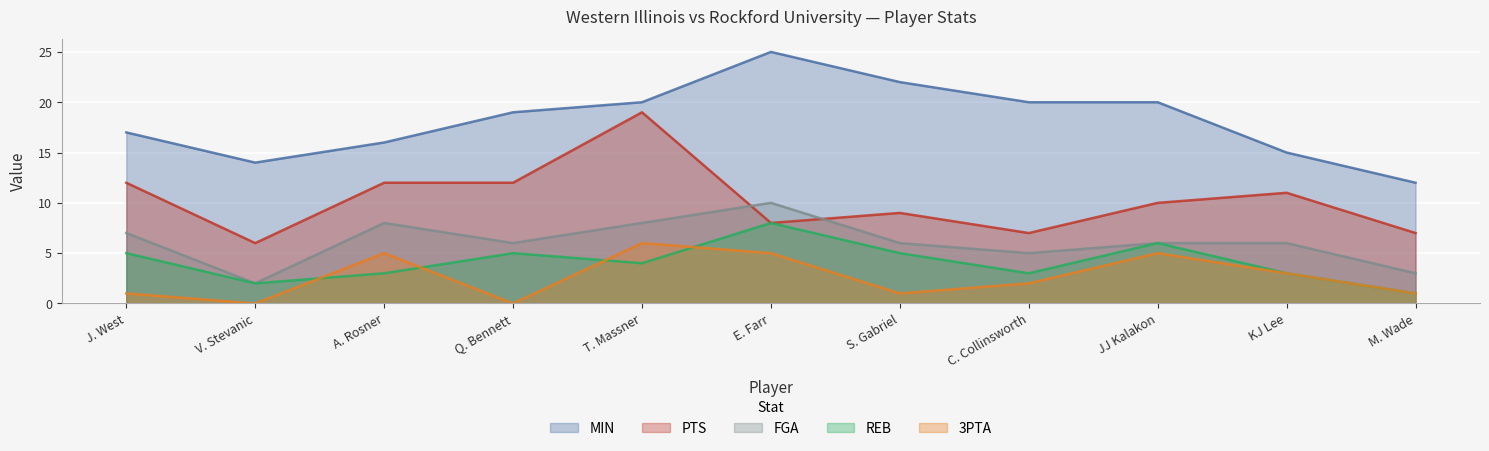

Which series has the largest range (max minus min)?

MIN